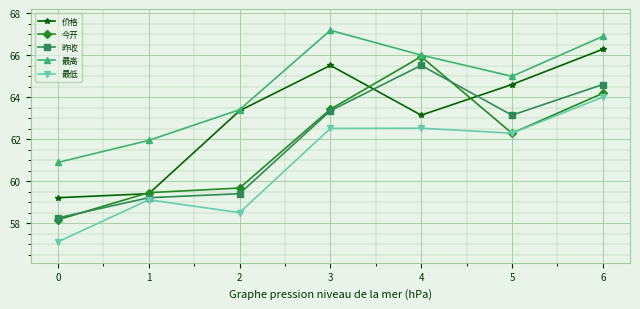

What is the difference between the highest and lowest values at 6?

2.9